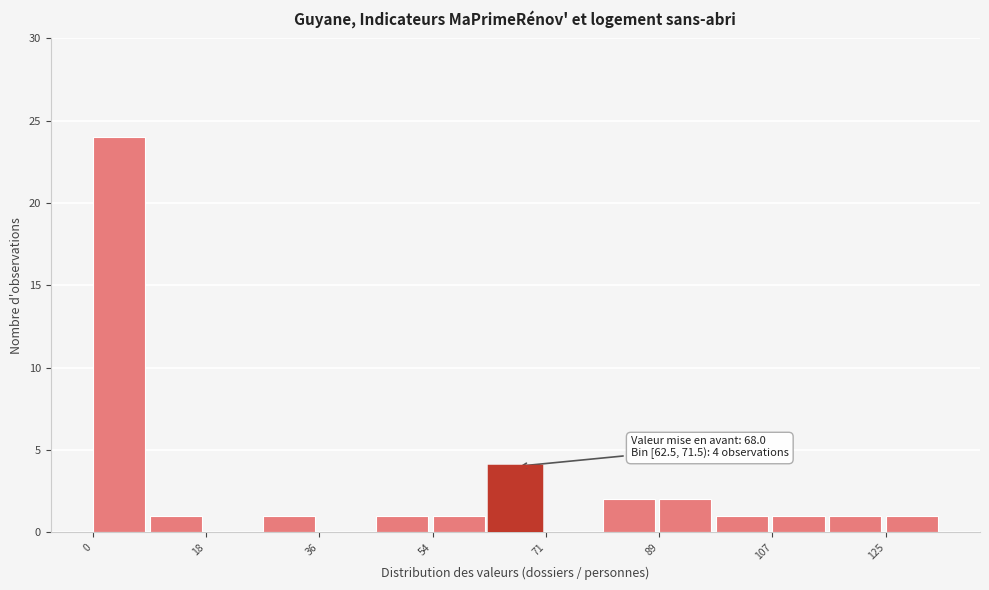

Over which range of the x-axis is the bar tallest?

0 to 8